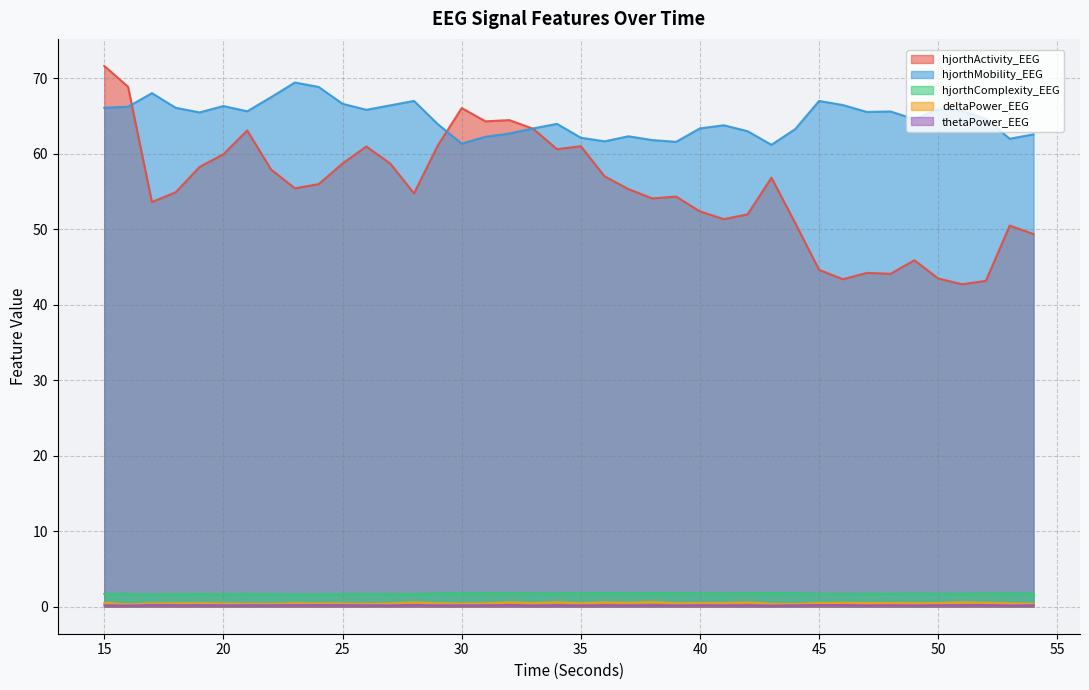

Where is deltaPower_EEG nearest to the value 0?

16